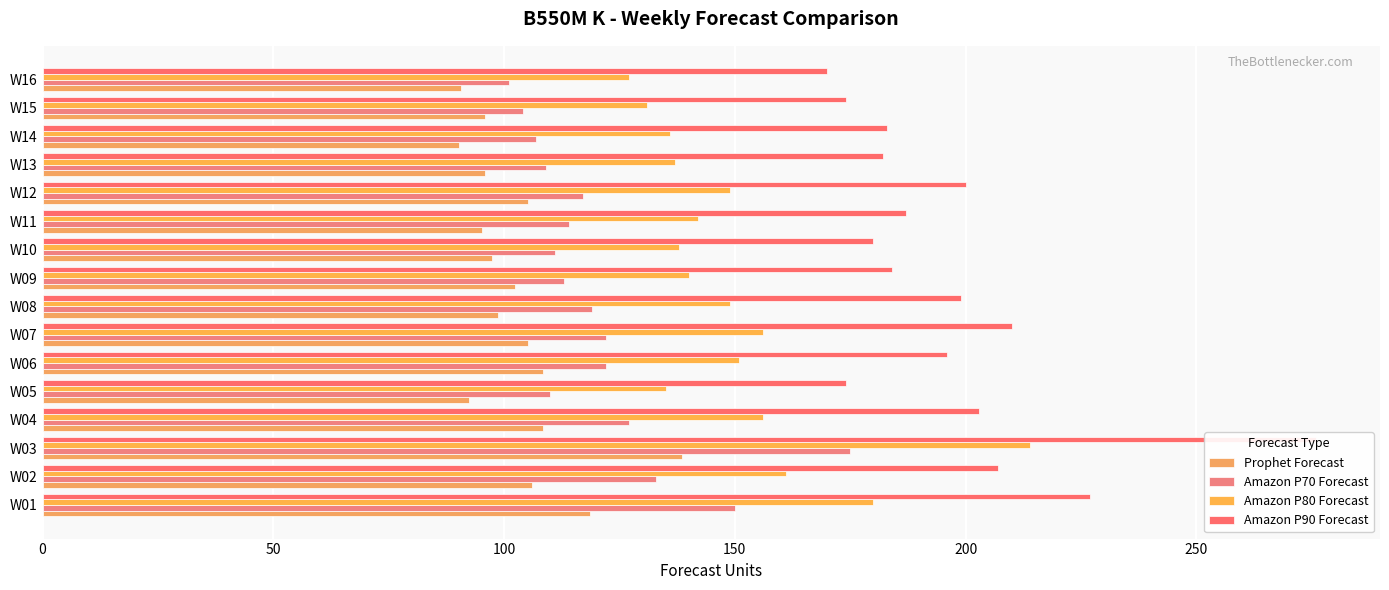

Does the chart contain stacked bars?

No